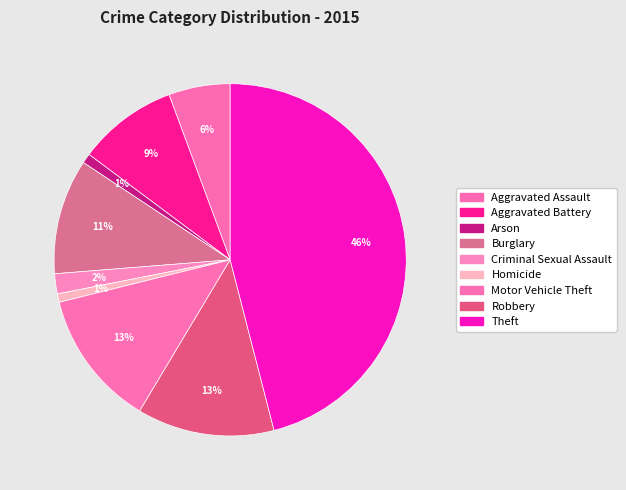

How many slices are in this pie chart?

9